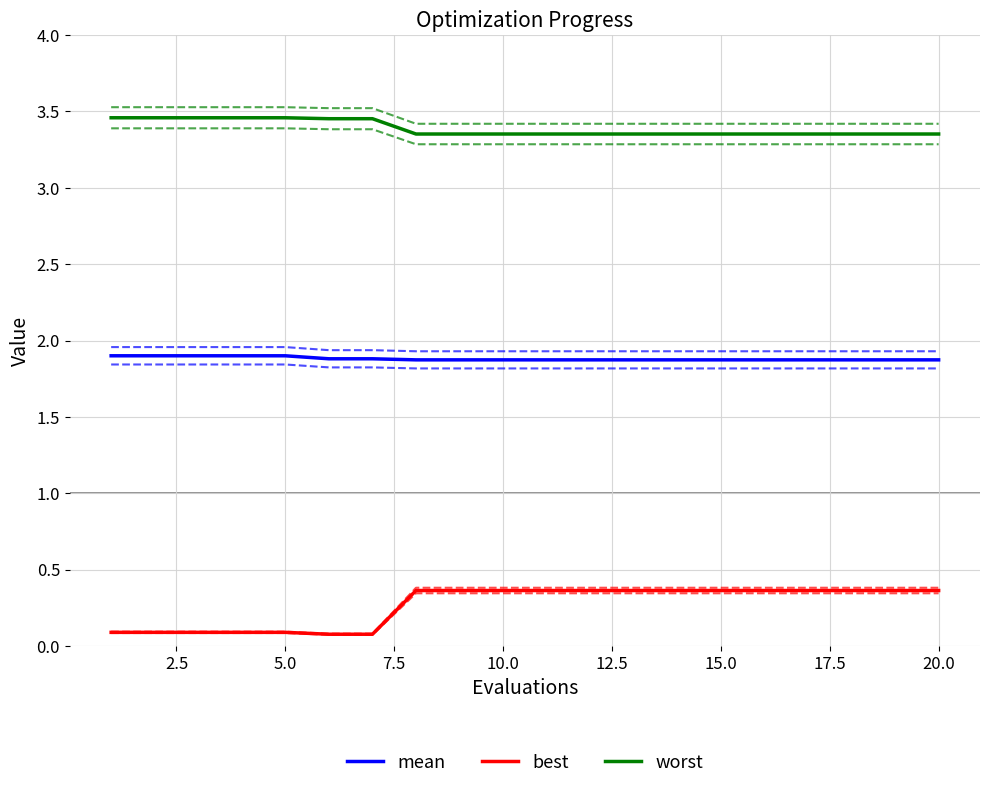

Reading right to left, extract all data points from this chart.

mean: 1.9	1.9	1.9	1.9	1.9	1.9	1.9	1.9	1.9	1.9	1.9	1.9	1.9	1.9	1.9	1.9	1.9	1.9	1.9	1.9
best: 0.4	0.4	0.4	0.4	0.4	0.4	0.4	0.4	0.4	0.4	0.4	0.4	0.4	0.1	0.1	0.1	0.1	0.1	0.1	0.1
worst: 3.4	3.4	3.4	3.4	3.4	3.4	3.4	3.4	3.4	3.4	3.4	3.4	3.4	3.5	3.5	3.5	3.5	3.5	3.5	3.5